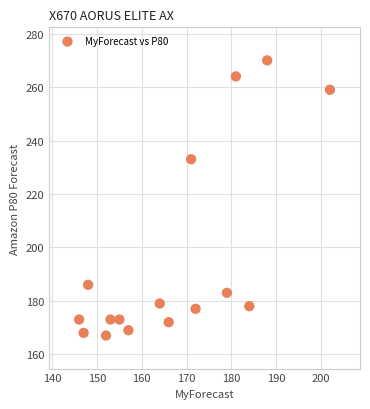

What Y value in the scatter plot is closest to 218?

233